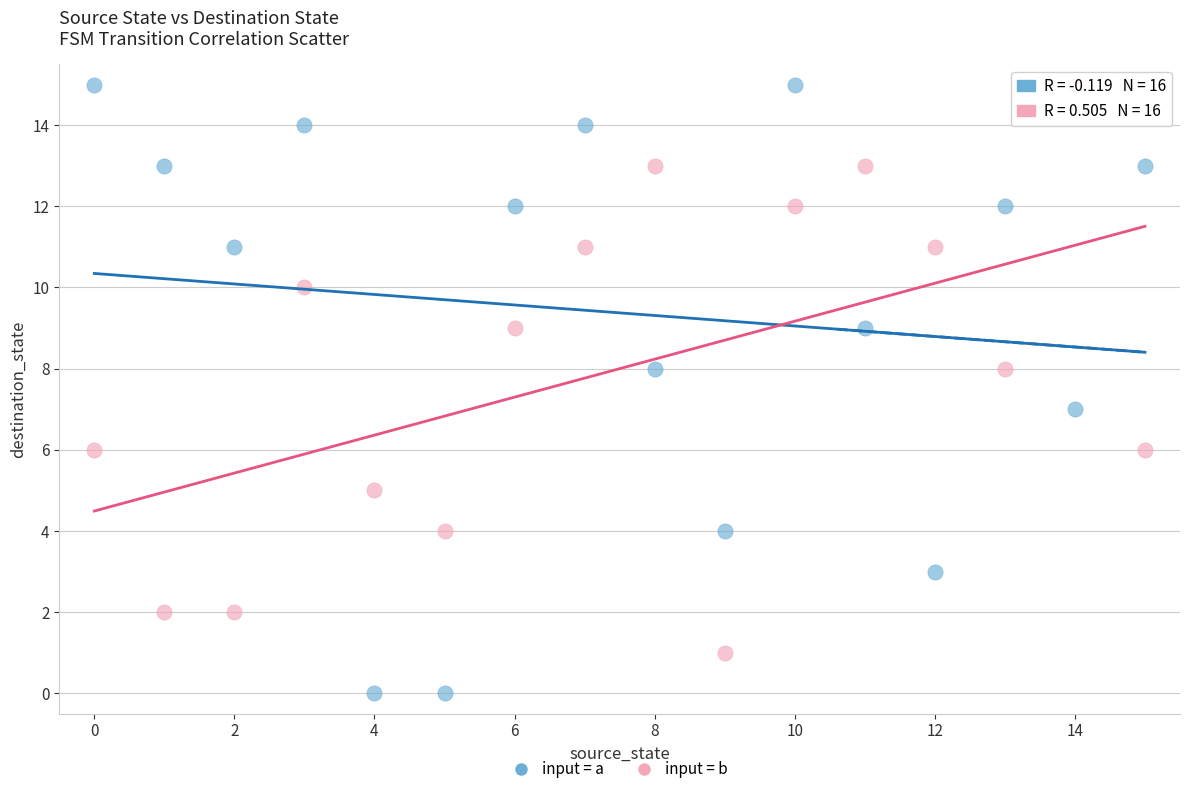

Which series contains the lowest Y value?

input = a